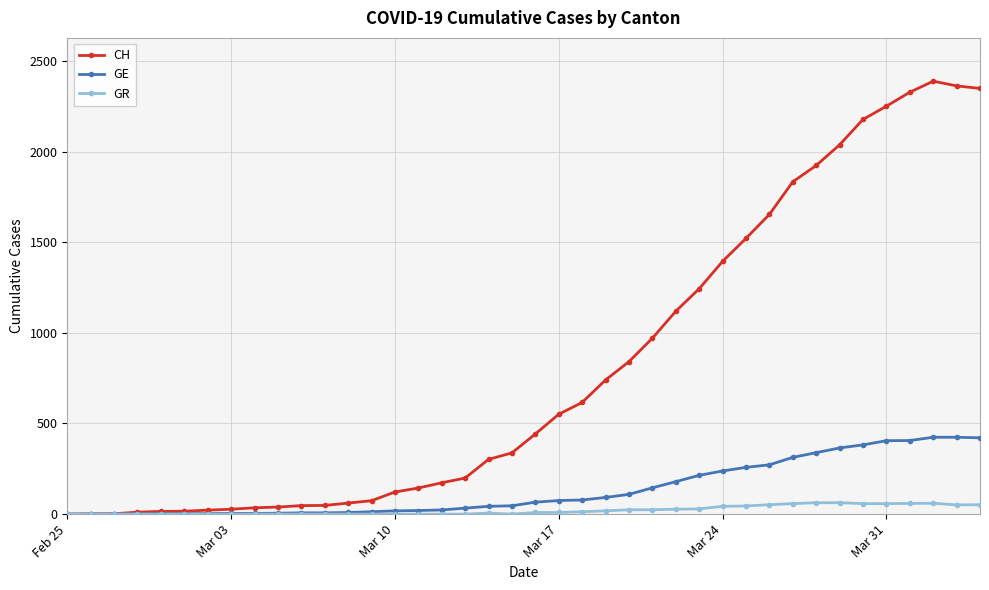

True or false: CH has more than 0 points higher than both neighbors.

True